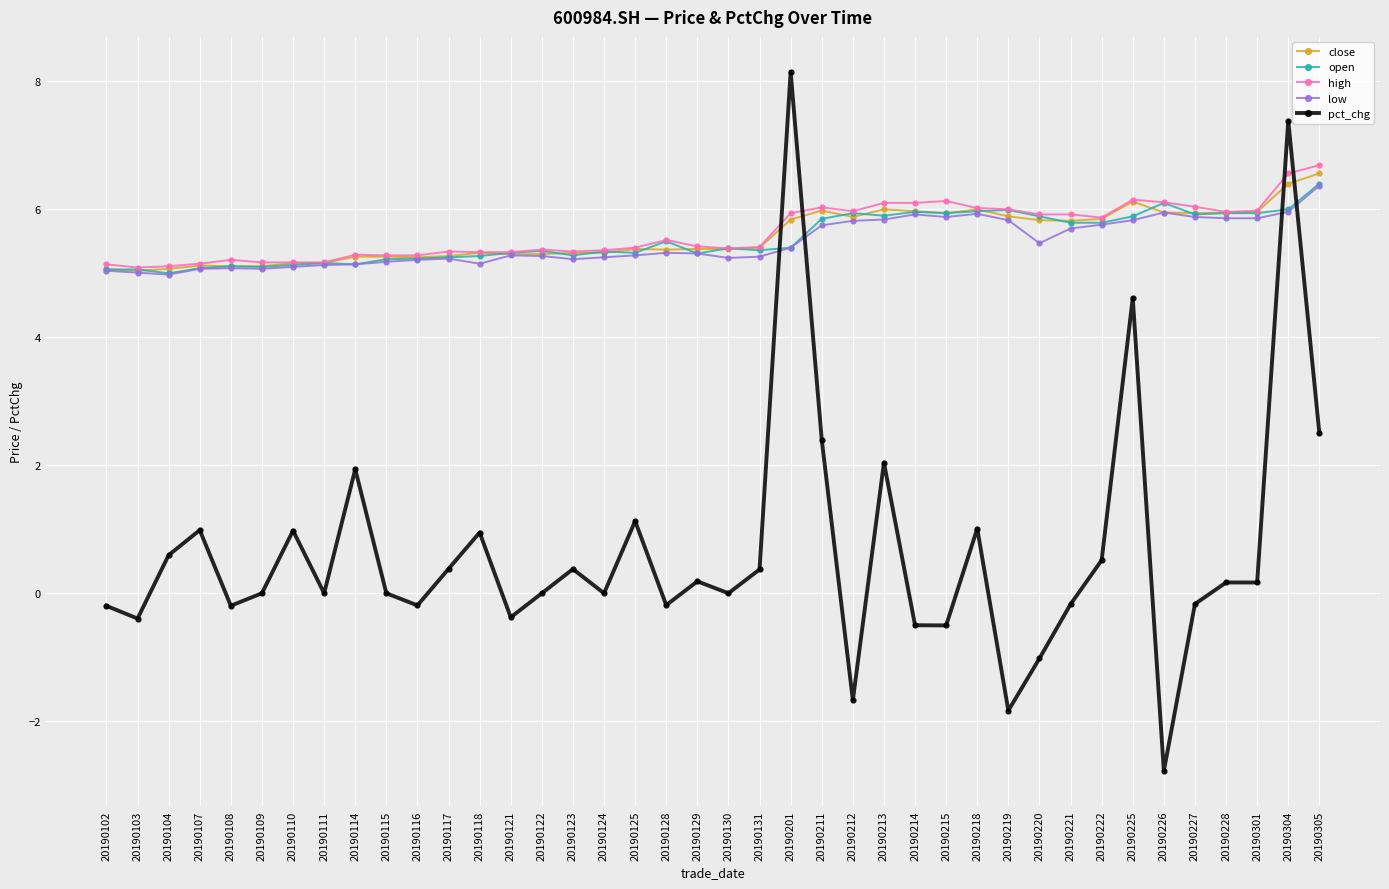

The close series shows 5.1 at 20190104. True or false?

True